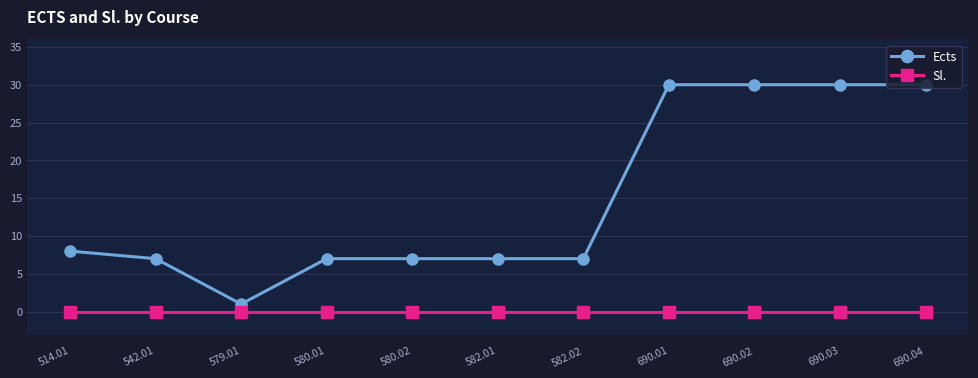

Rank the series by their average value, from highest to lowest.

Ects, Sl.